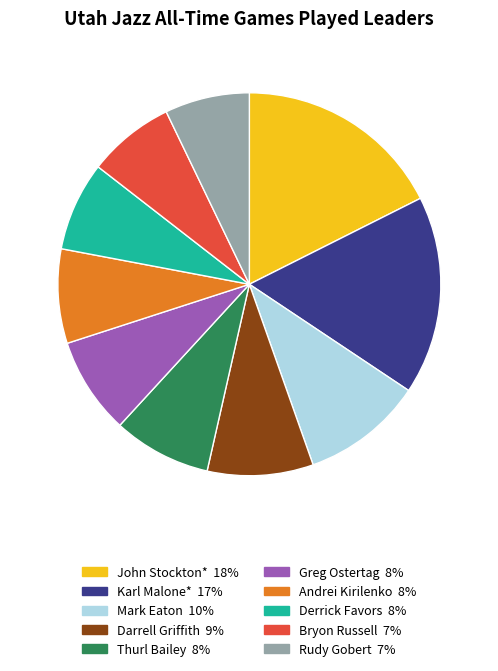

Is there a majority slice in this chart?

No